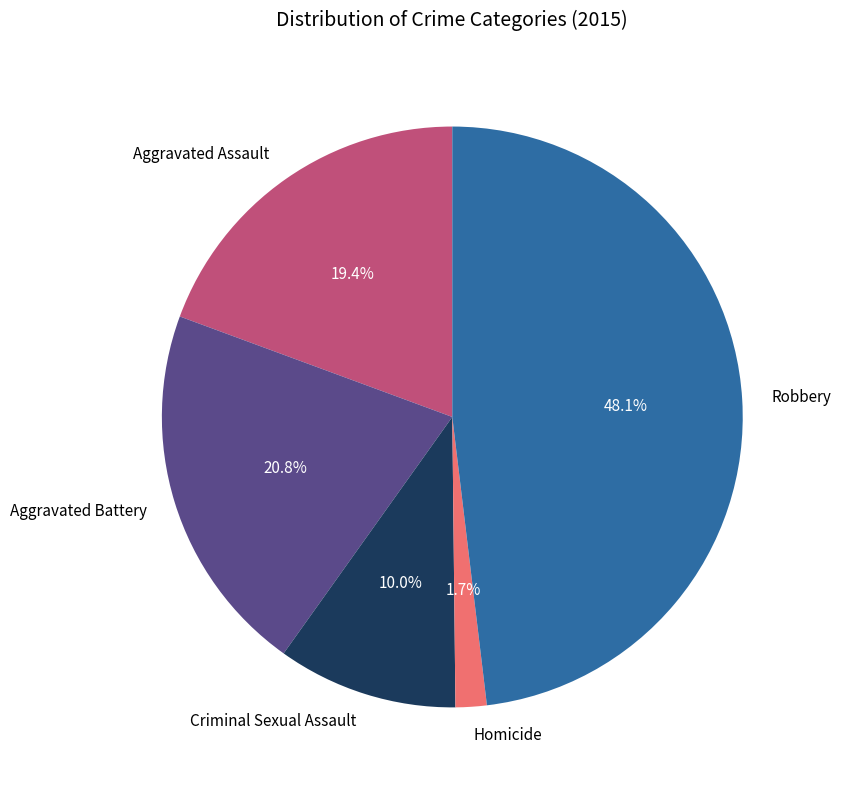

How much of the chart is everything except Criminal Sexual Assault?

90.0%